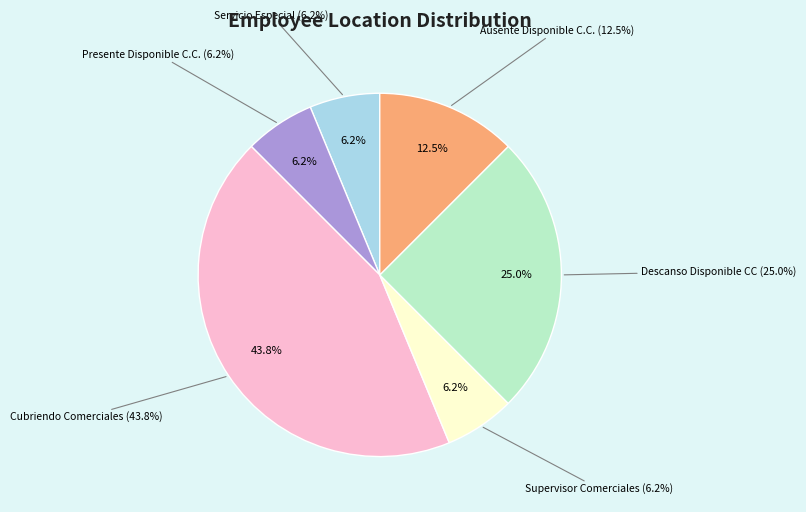

Does Servicio Especial (992) represent more than half of the total?

No